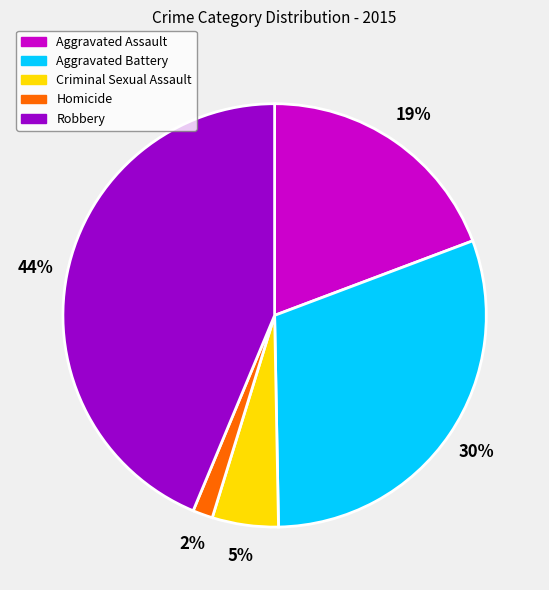

To the nearest percent, what is the difference between the largest and smallest slice percentages?

42%